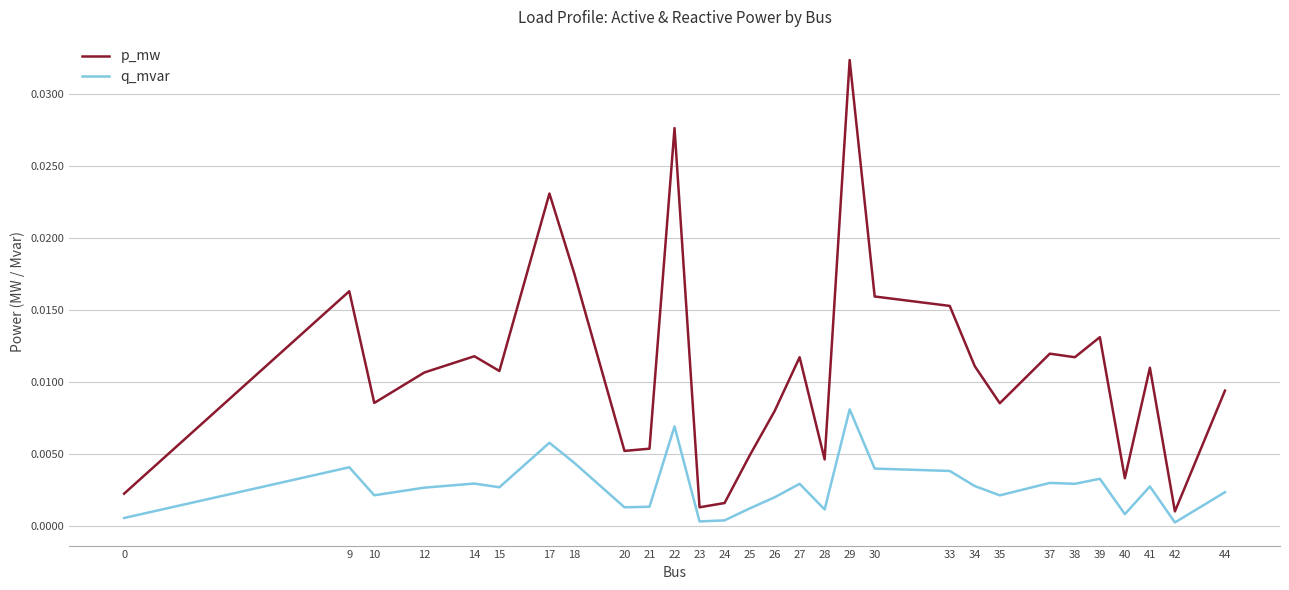

True or false: q_mvar and p_mw cross at least once.

False